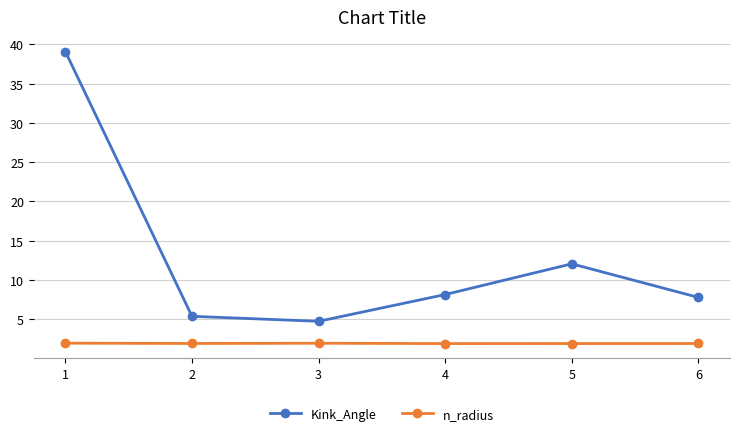

The value of Kink_Angle at 6 is 7.8. True or false?

True